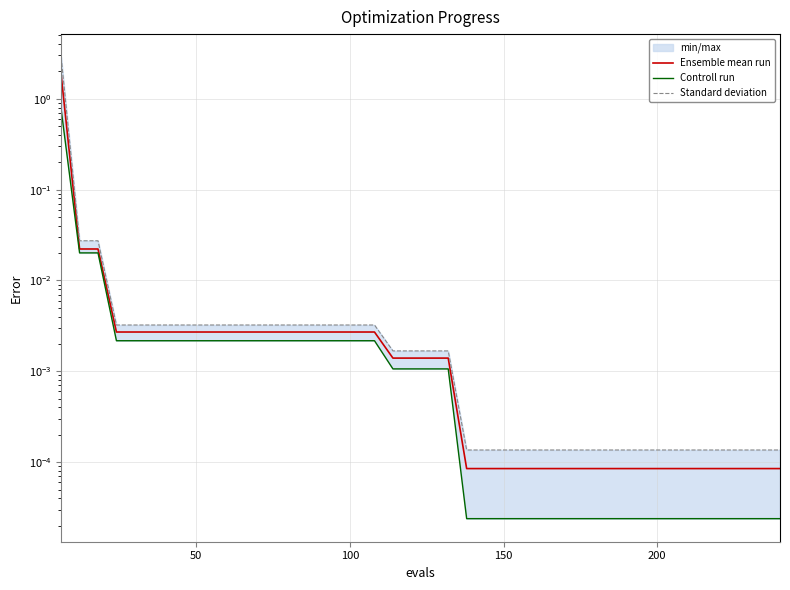

What is the sum of all Controll run values?

0.8